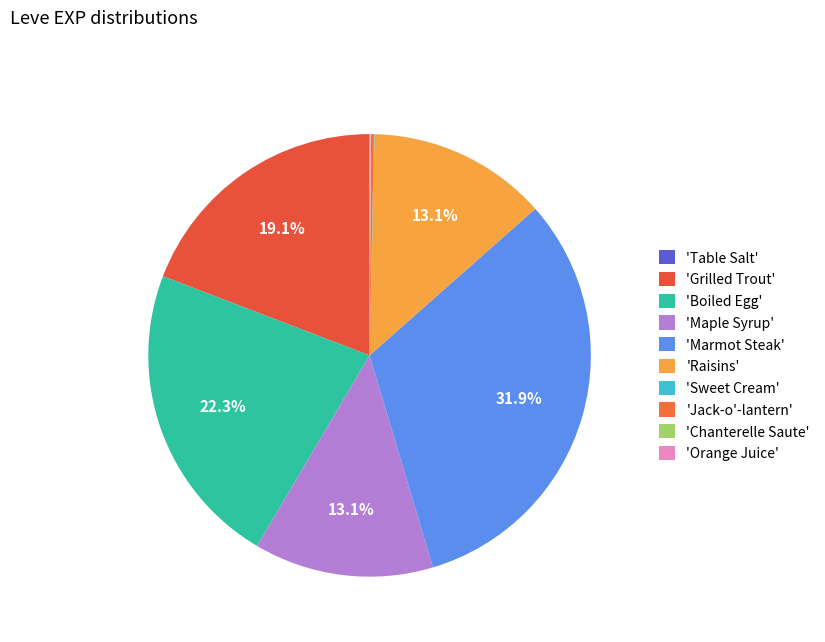

Rank the categories by value from highest to lowest.

Marmot Steak, Boiled Egg, Grilled Trout, Maple Syrup, Raisins, Jack-o'-lantern, Orange Juice, Table Salt, Sweet Cream, Chanterelle Saute